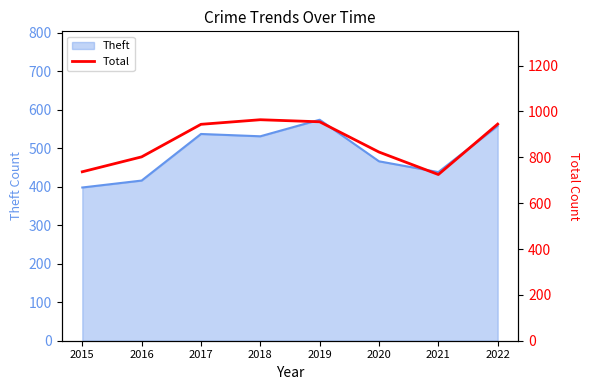

Is it true that Theft equals 558 at 2022?

True